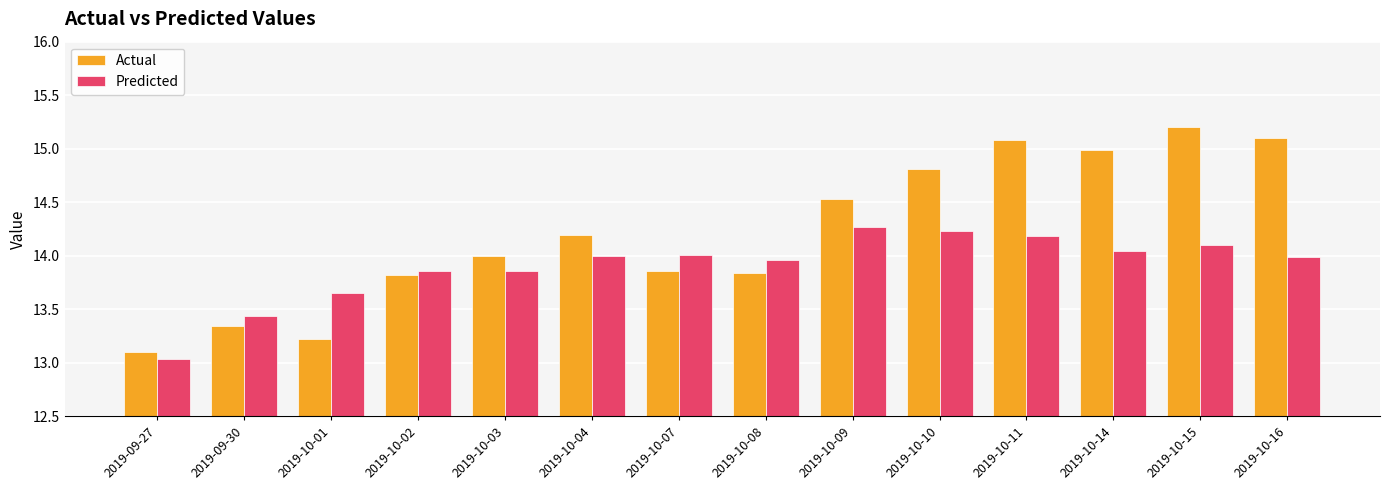

What is the label of the 12th bar from the right?

2019-10-01